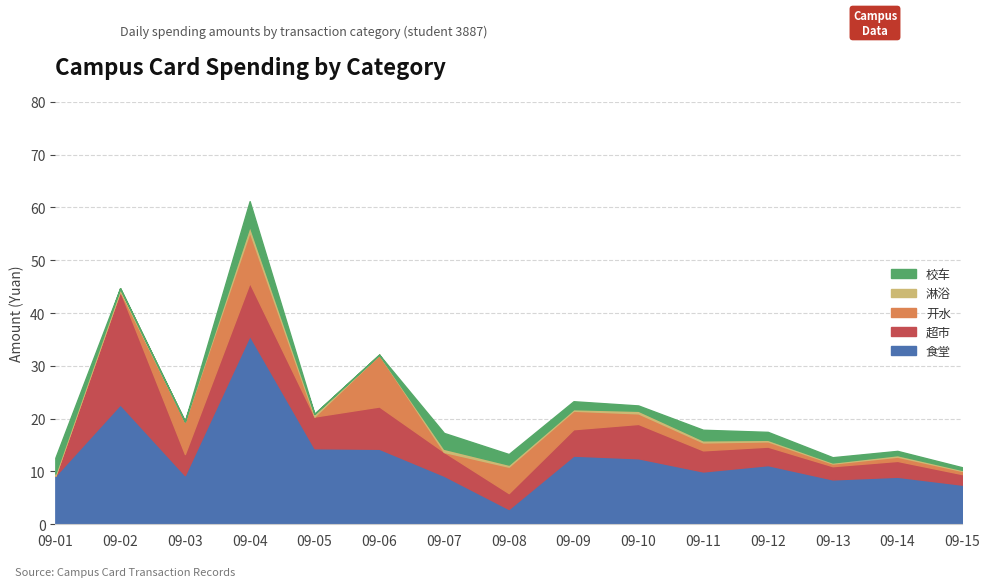

Which has a higher value, 09-12 or 09-08?

09-12